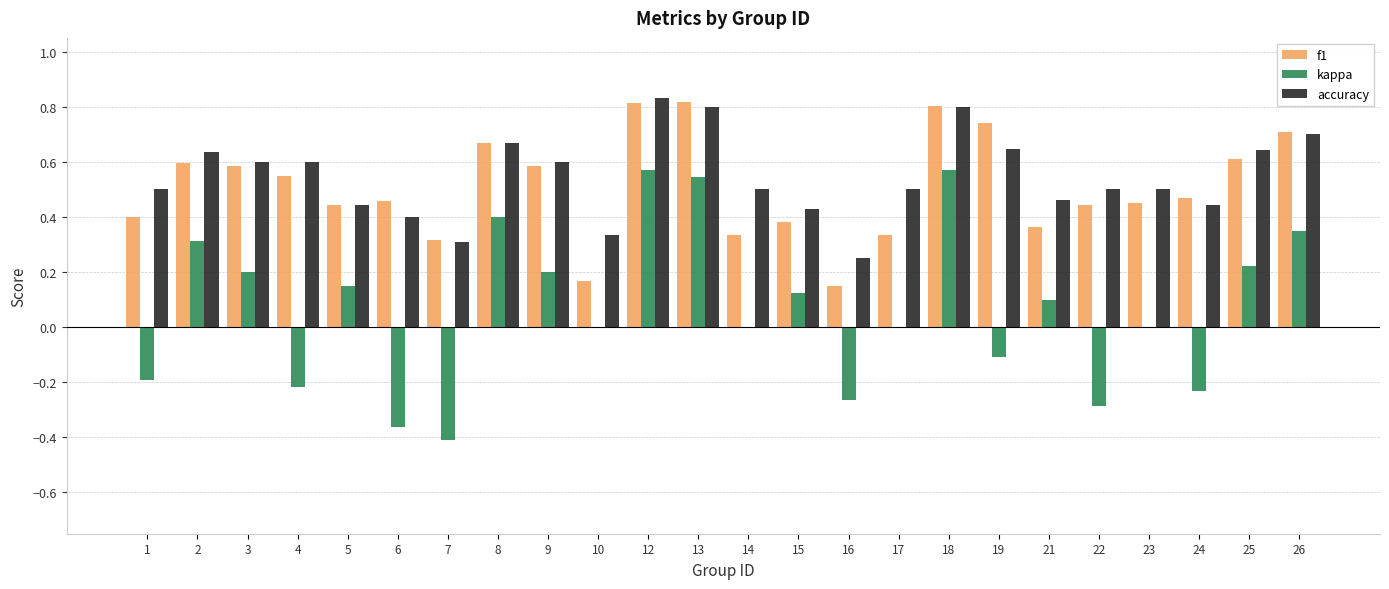

What is the sum of all accuracy values?

13.1